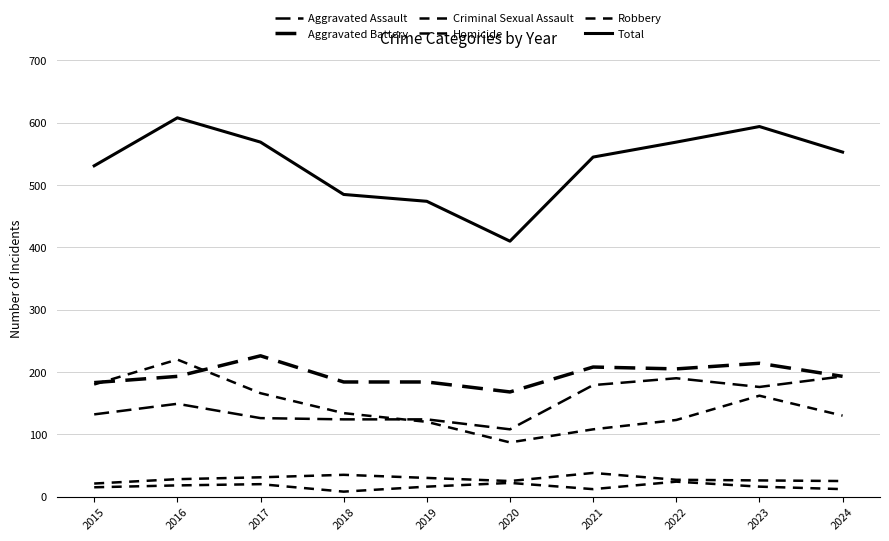

Is it true that Total equals 897 at 2015?

False